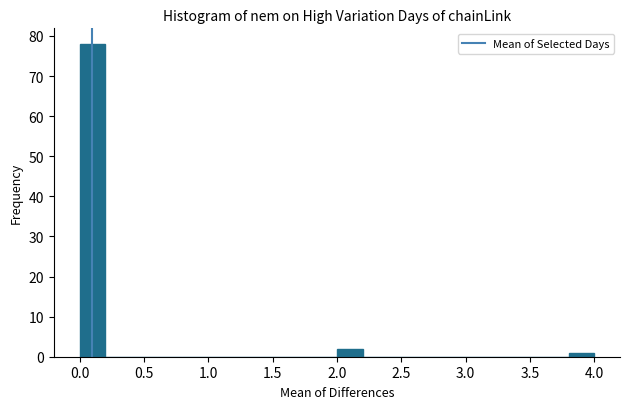

Reading left to right, transcribe this chart: for each bar, give the range it covers on the x-axis and its height. The values are not printed on the chart, so give them approximately, as read against the axis.

0.0 to 0.2: 78
0.2 to 0.4: 0
0.4 to 0.6: 0
0.6 to 0.8: 0
0.8 to 1.0: 0
1.0 to 1.2: 0
1.2 to 1.4: 0
1.4 to 1.6: 0
1.6 to 1.8: 0
1.8 to 2.0: 0
2.0 to 2.2: 2
2.2 to 2.4: 0
2.4 to 2.6: 0
2.6 to 2.8: 0
2.8 to 3.0: 0
3.0 to 3.2: 0
3.2 to 3.4: 0
3.4 to 3.6: 0
3.6 to 3.8: 0
3.8 to 4.0: 1